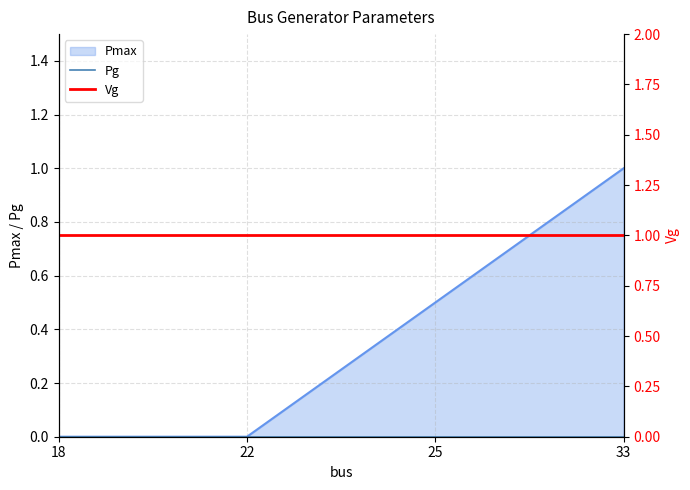

What value does the Vg series have at 25?

1